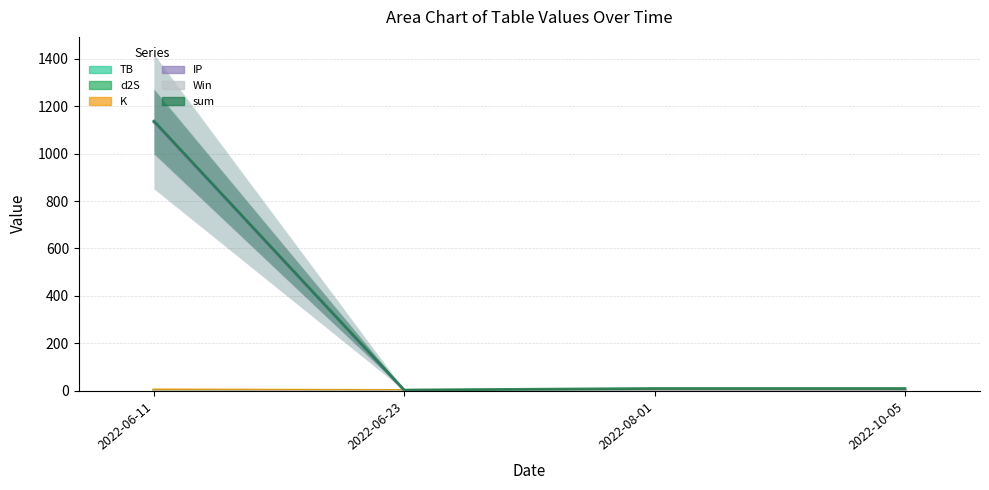

Reading left to right, extract all data points from this chart.

TB: 0.7	0.7	3.3	3.3
d2S: 0.3	0.3	1.7	1.7
K: 3.5	0.8	3.5	3.5
IP: 1133.0	0.5	0.5	0.5
Win: 0.0	0.0	0.0	0.0
sum: 1137.5	2.2	9.0	9.0